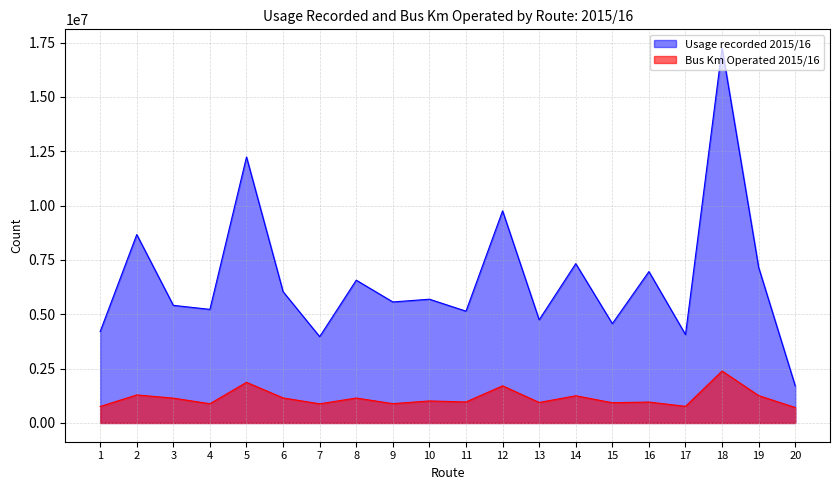

Is it true that Bus Km Operated 2015/16 equals 944765 at 13?

True